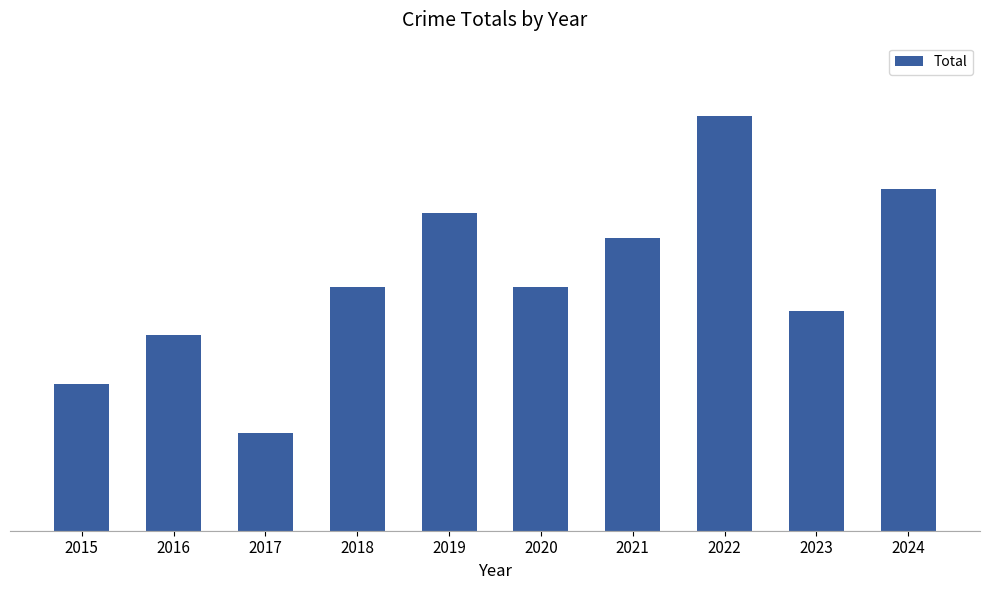

Are the bars horizontal?

No